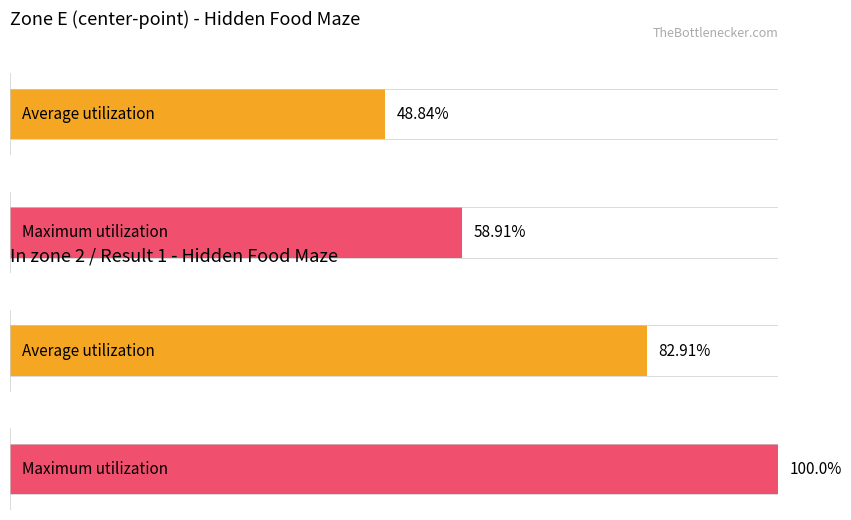

At how many categories does at least one series exceed 0?

2